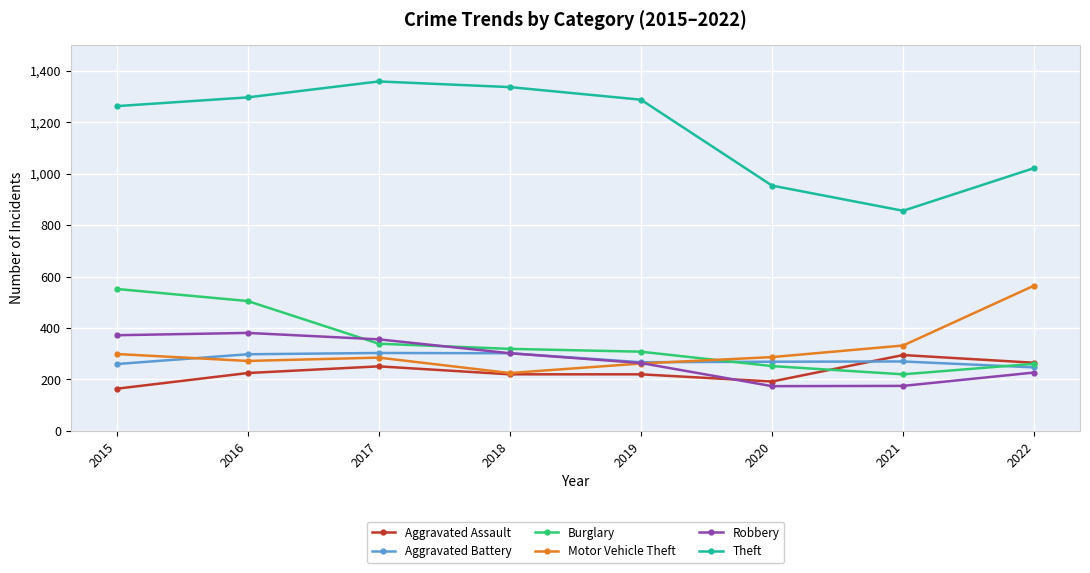

Between 2016 and 2020, which series saw the biggest shift?

Theft